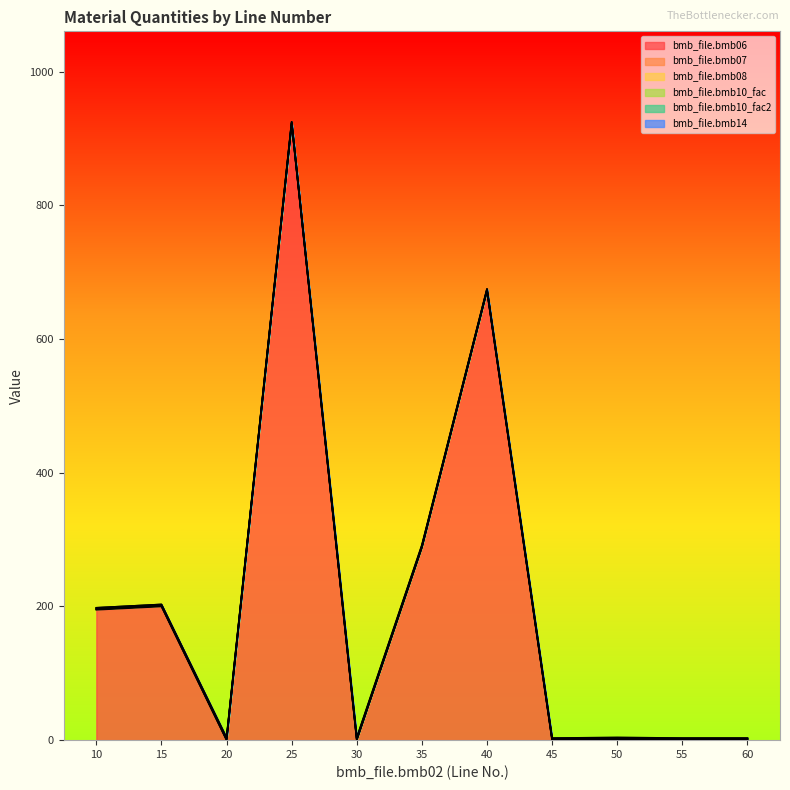

Rank the series at 55 from highest to lowest value.

bmb_file.bmb07, bmb_file.bmb10_fac, bmb_file.bmb10_fac2, bmb_file.bmb06, bmb_file.bmb08, bmb_file.bmb14